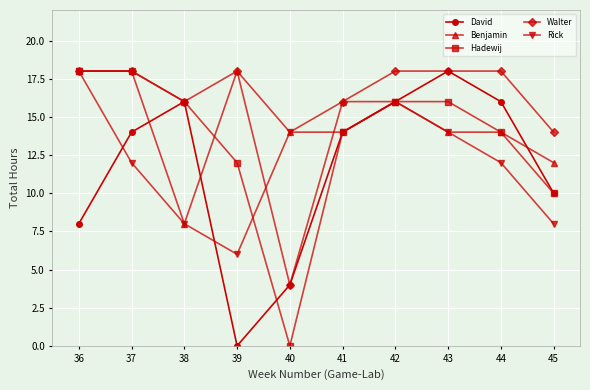

Between 36 and 42, which series saw the biggest shift?

David